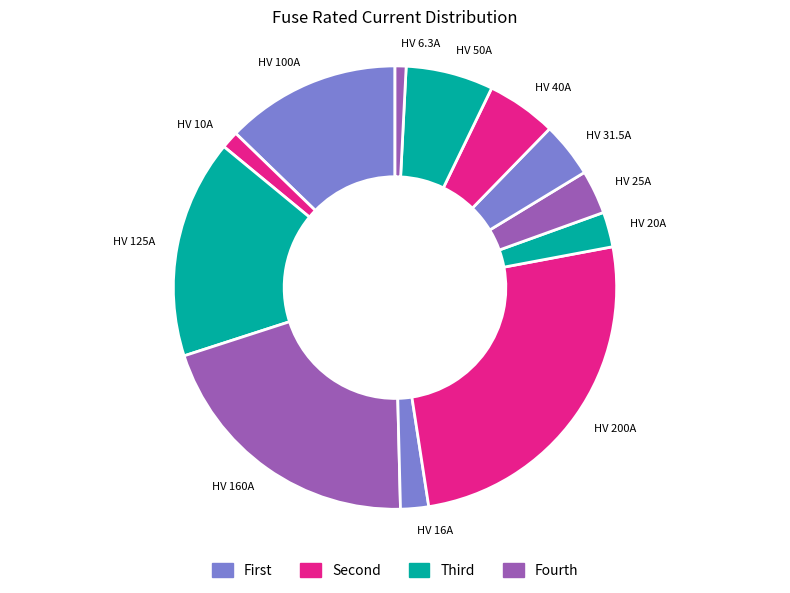

Is there any slice that represents more than half of the pie?

No